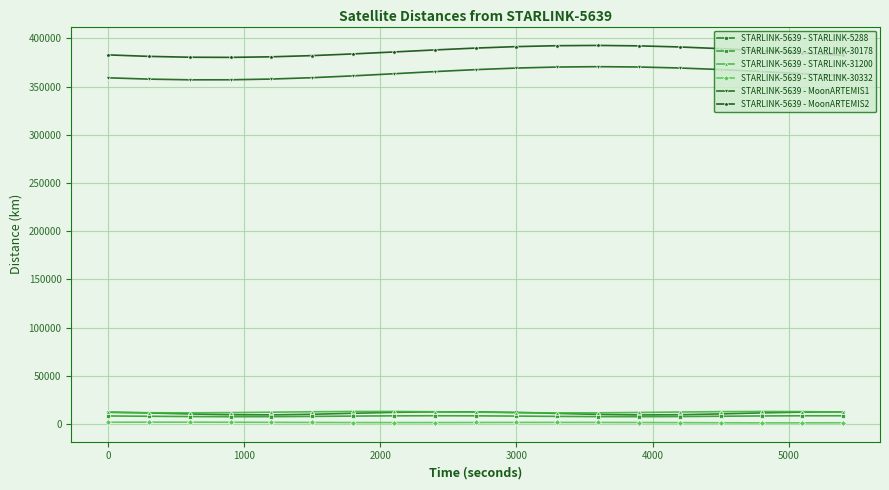

At how many categories does at least one series exceed 56198?

19